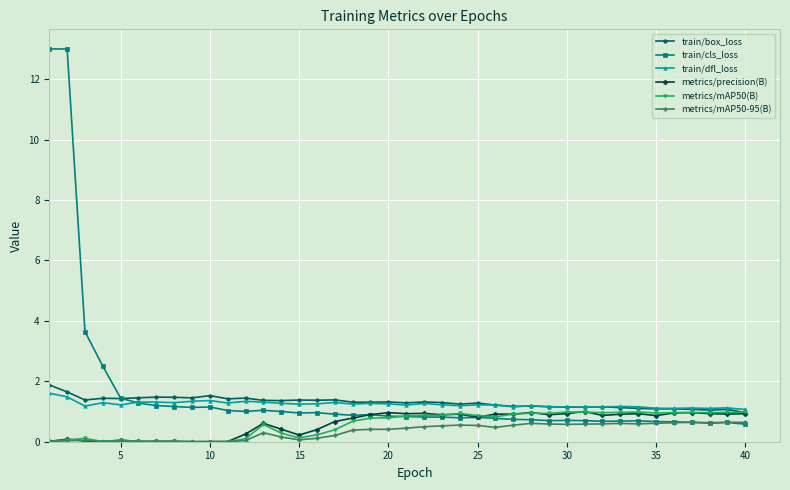

What is the maximum value shown in the chart?

13.0